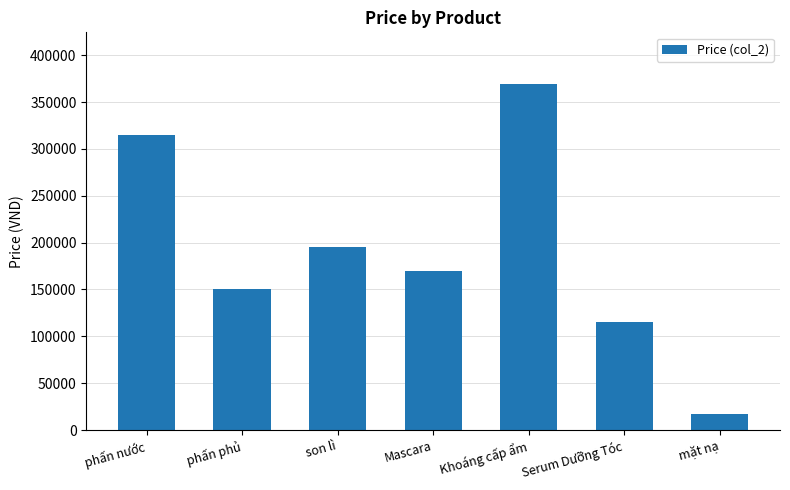

What value does the data have at Mascara, to the nearest 100?

170000